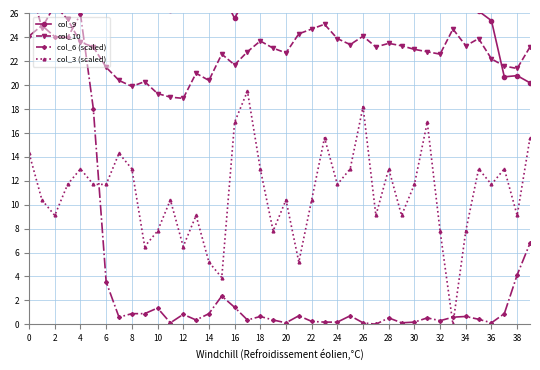

What is the value of the col_6 (scaled) point at the 32nd from the left?

0.5